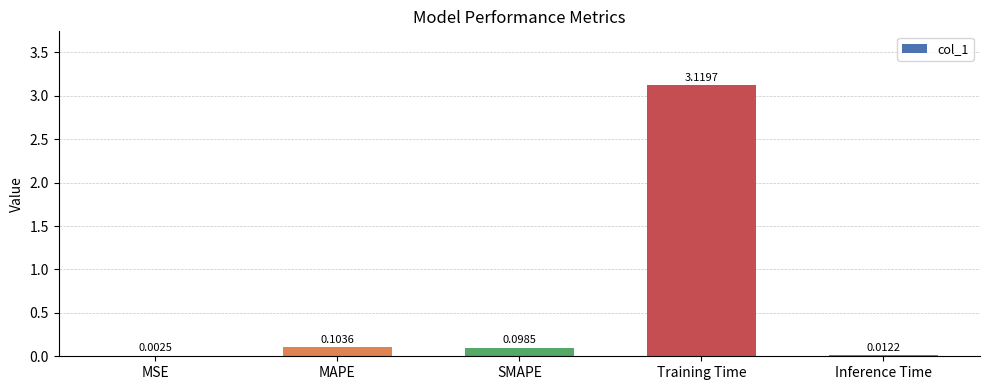

Which category has the highest value across all series?

Training Time